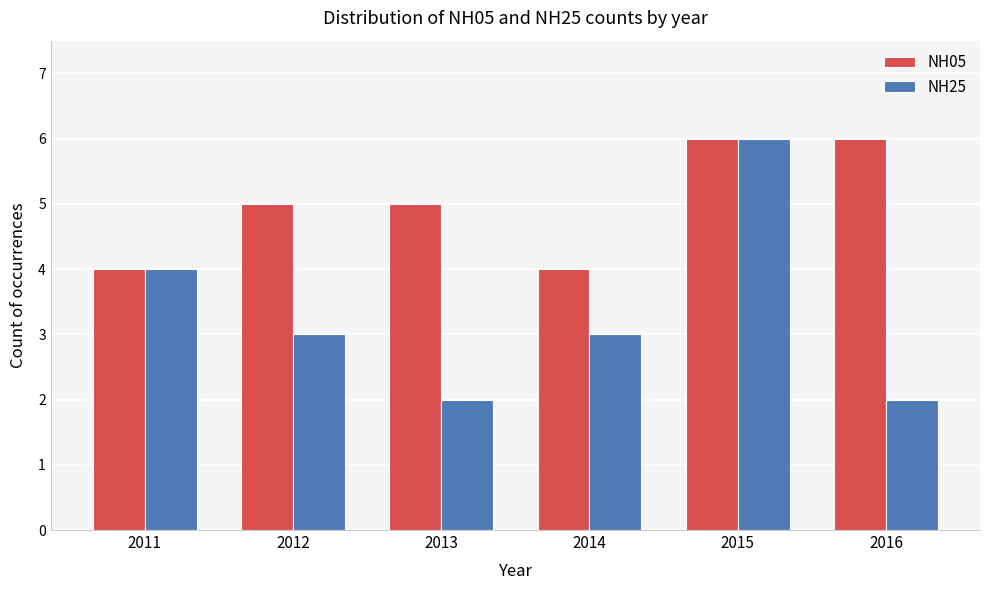

Reading left to right, transcribe all the data shown in this chart.

NH05: 2011=4	2012=5	2013=5	2014=4	2015=6	2016=6
NH25: 2011=4	2012=3	2013=2	2014=3	2015=6	2016=2